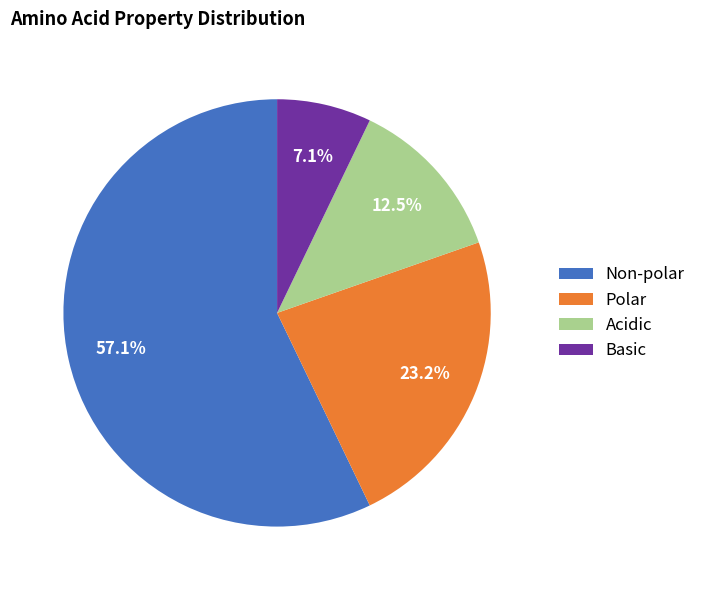

Rank the categories by value from lowest to highest.

Basic, Acidic, Polar, Non-polar